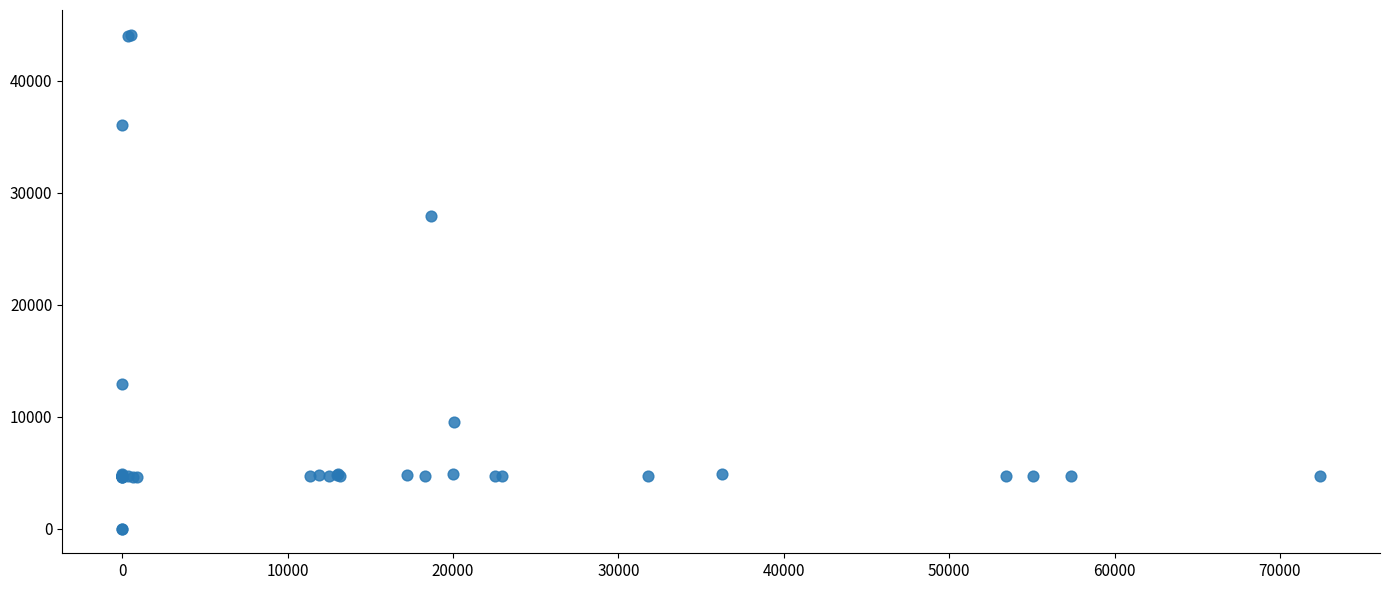

What Y value in the scatter plot is closest to 22048?

27884